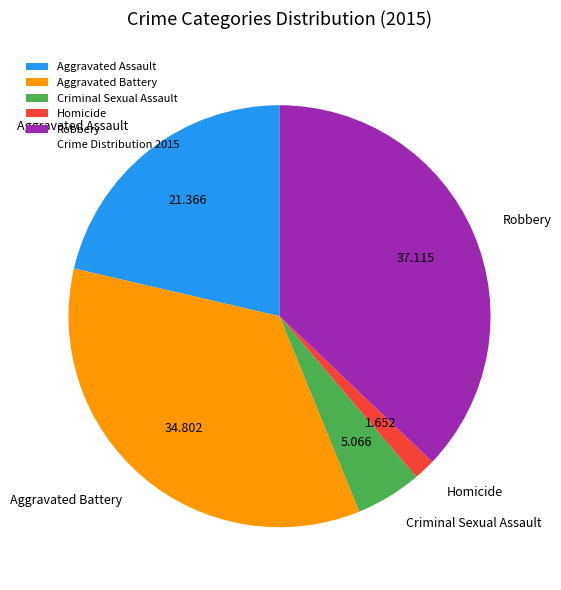

Count the number of slices in the pie.

5